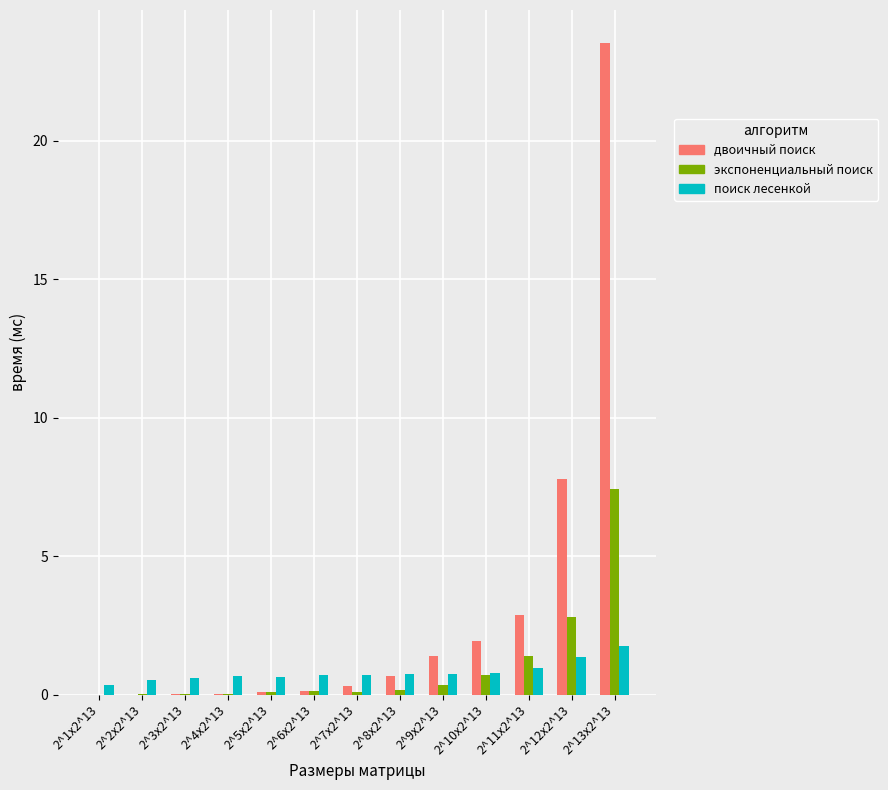

What is the spread (max minus min) of values at 2^1x2^13?

0.4